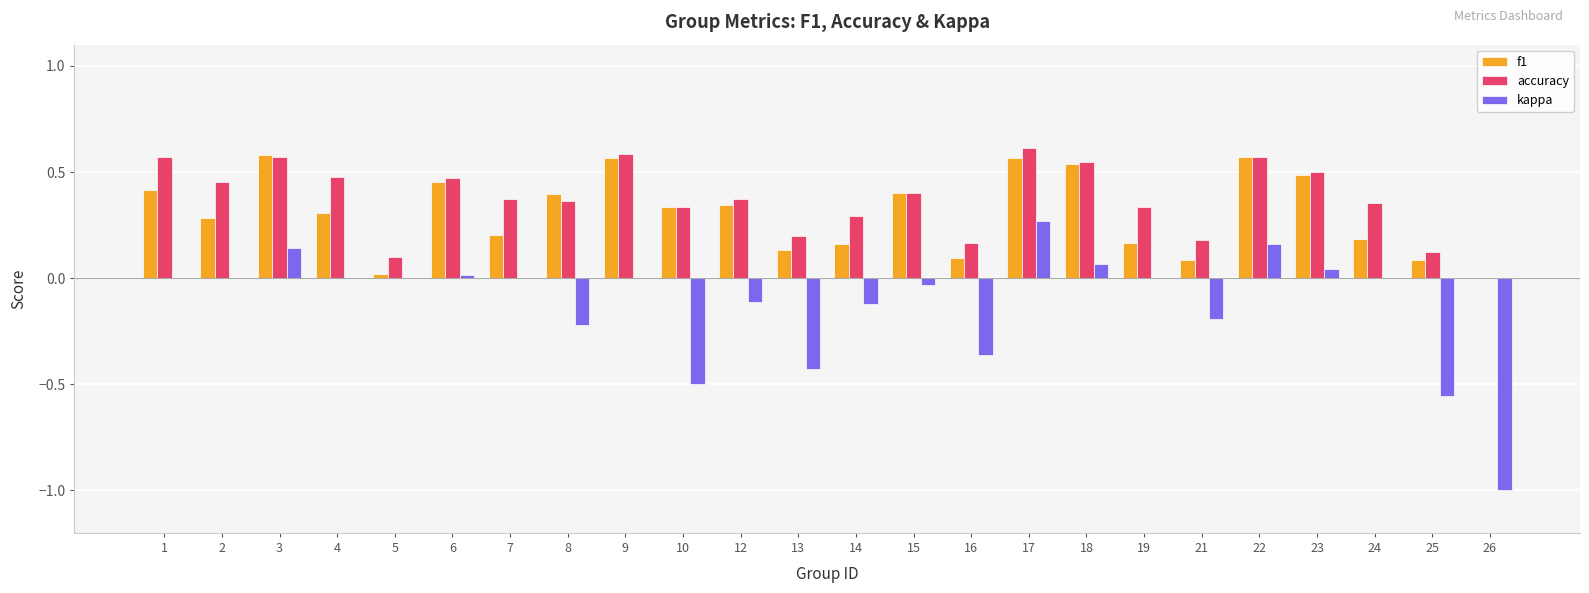

Which category has the highest value in the kappa series?

17